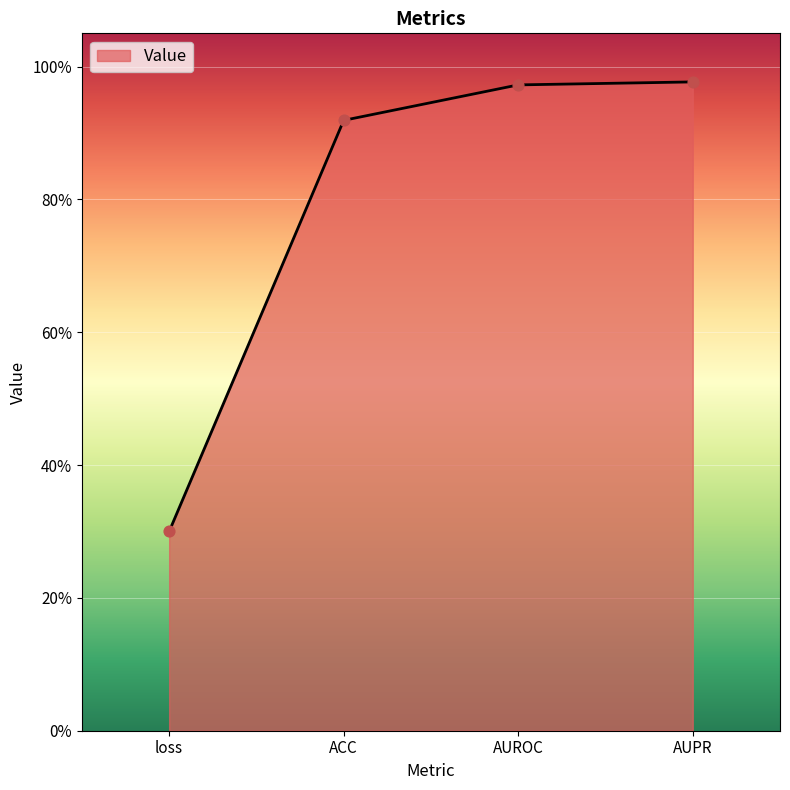

Which has a higher value, ACC or AUPR?

AUPR